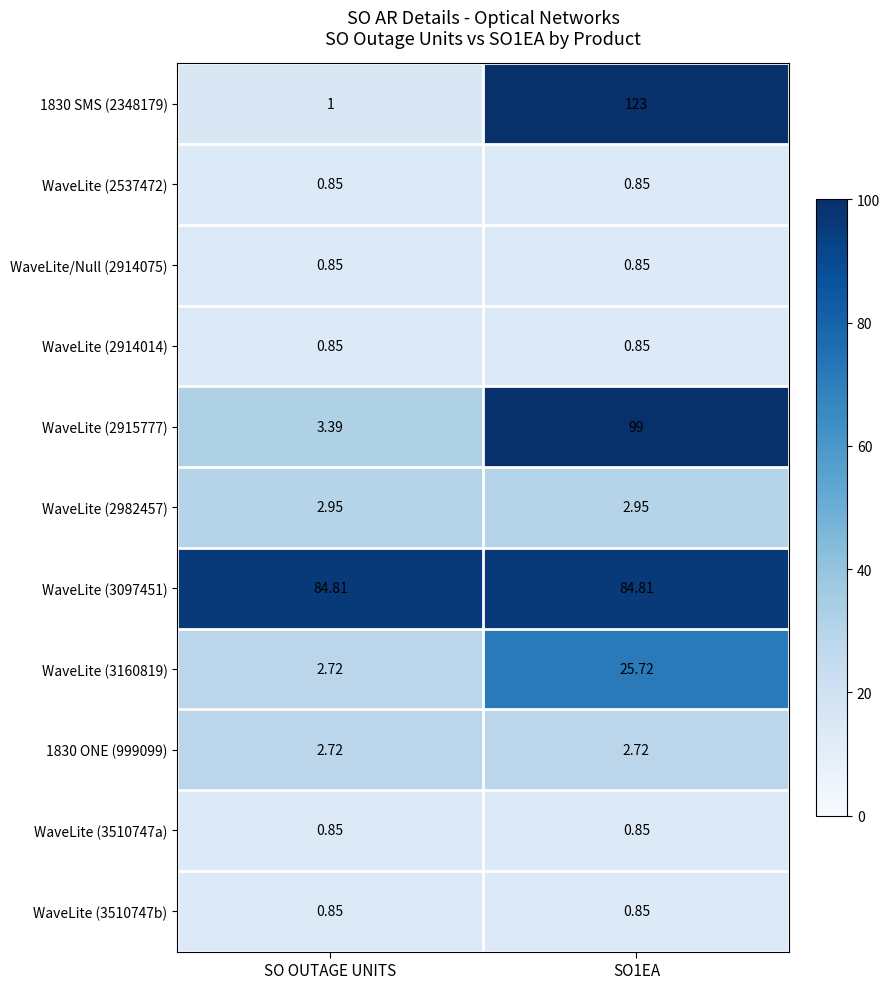

How many categories are shown in the chart?

2